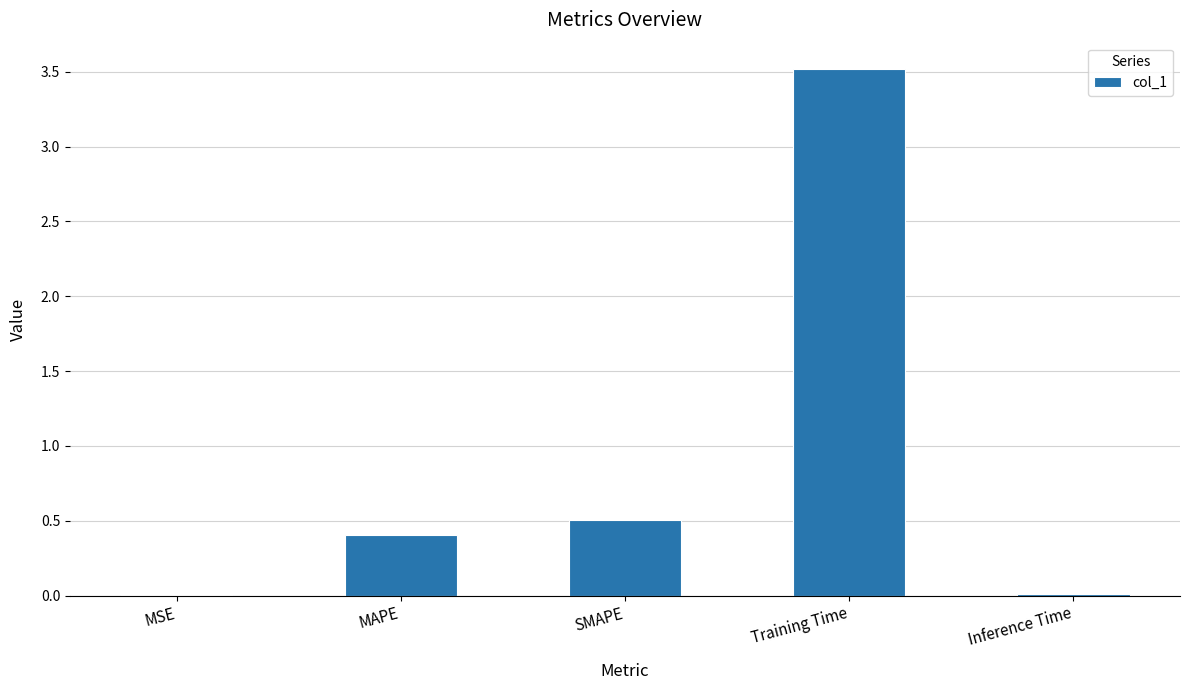

What is the greatest value displayed?

3.5